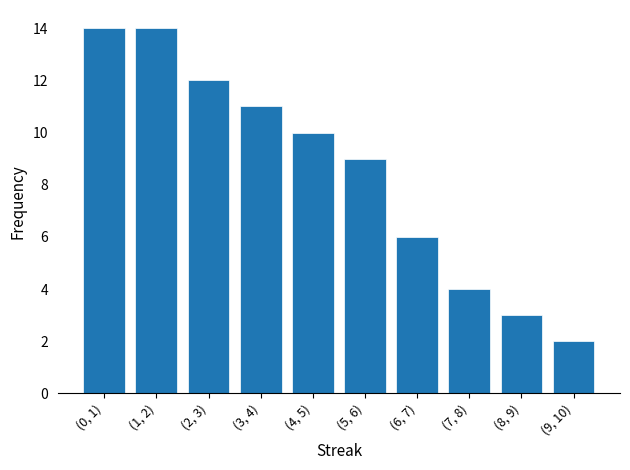

Reading left to right, list all the values displayed in this chart.

14	14	12	11	10	9	6	4	3	2